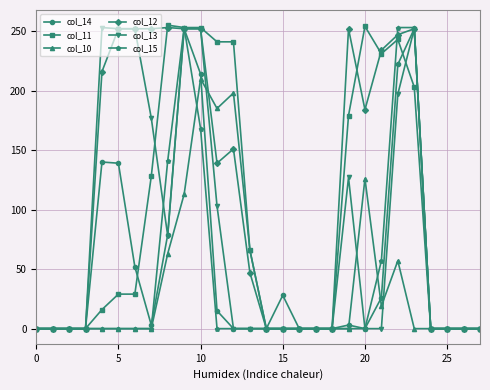

True or false: col_13 and col_11 intersect in this chart.

True